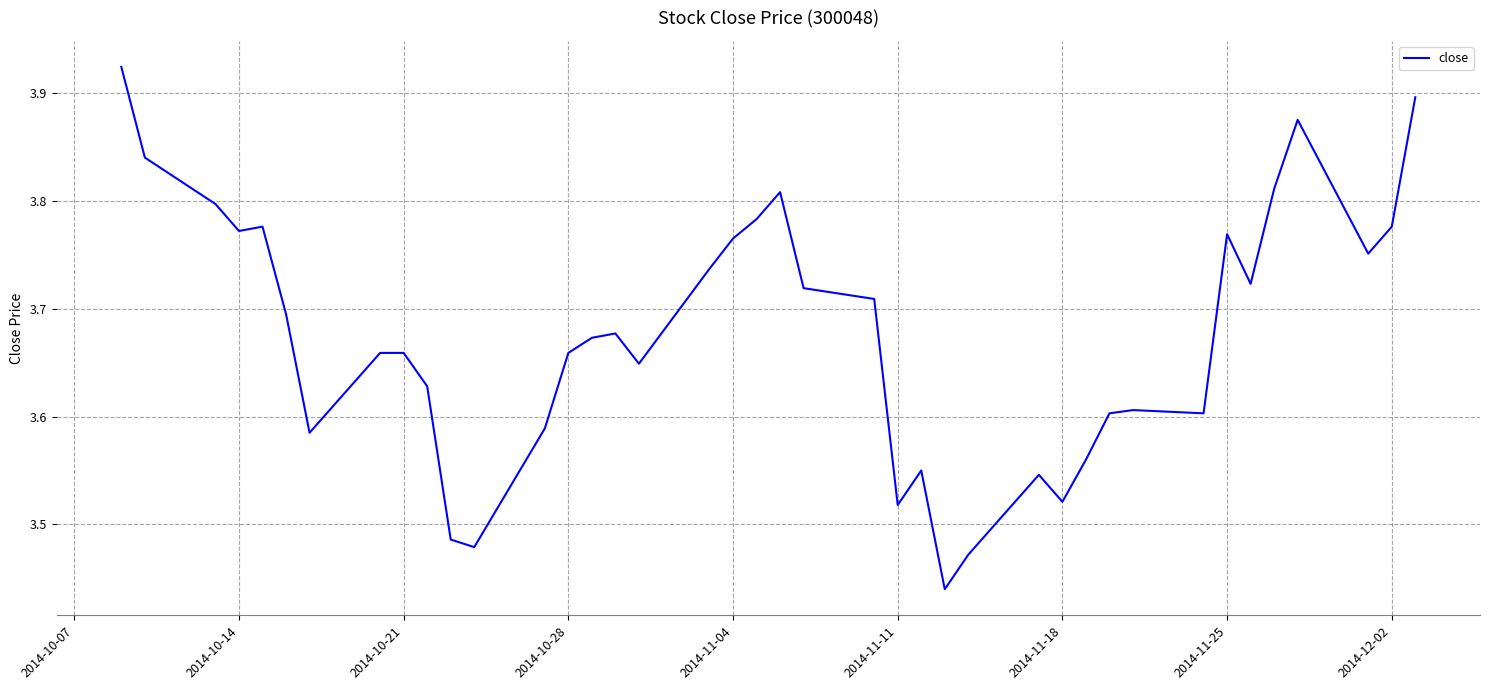

What is the difference between the maximum and minimum values?

0.5